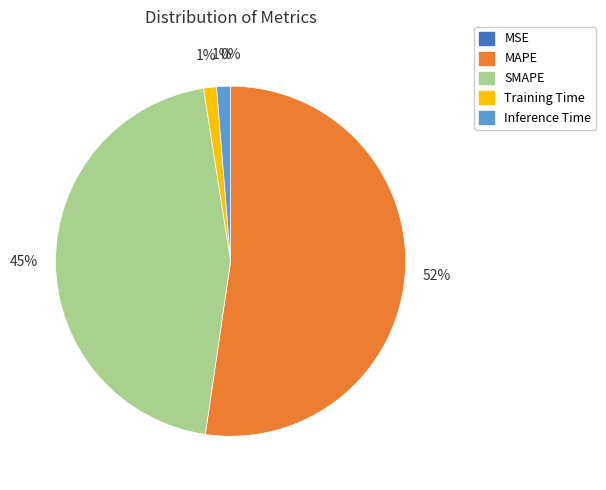

Is the sum of Inference Time and MAPE greater than half?

Yes